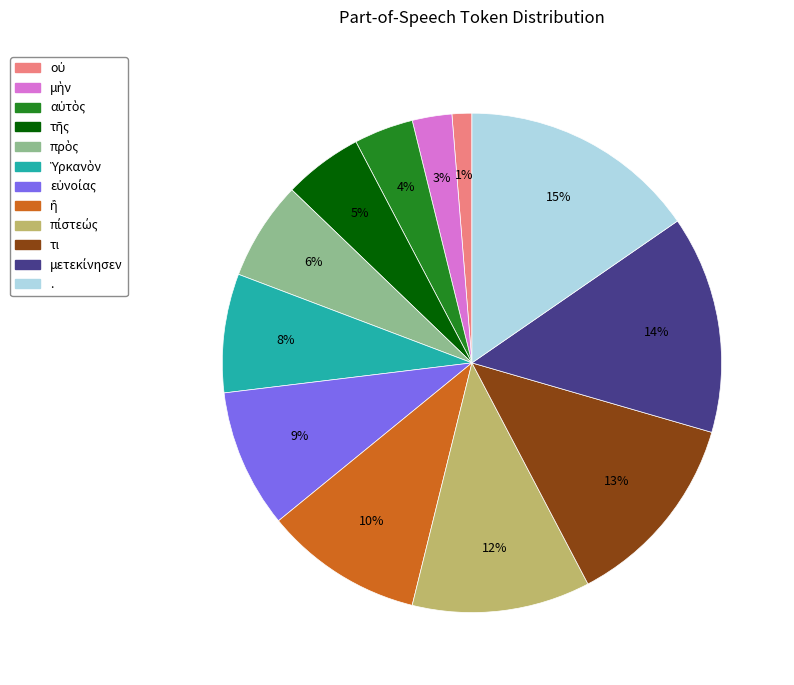

Does any single category account for the majority?

No